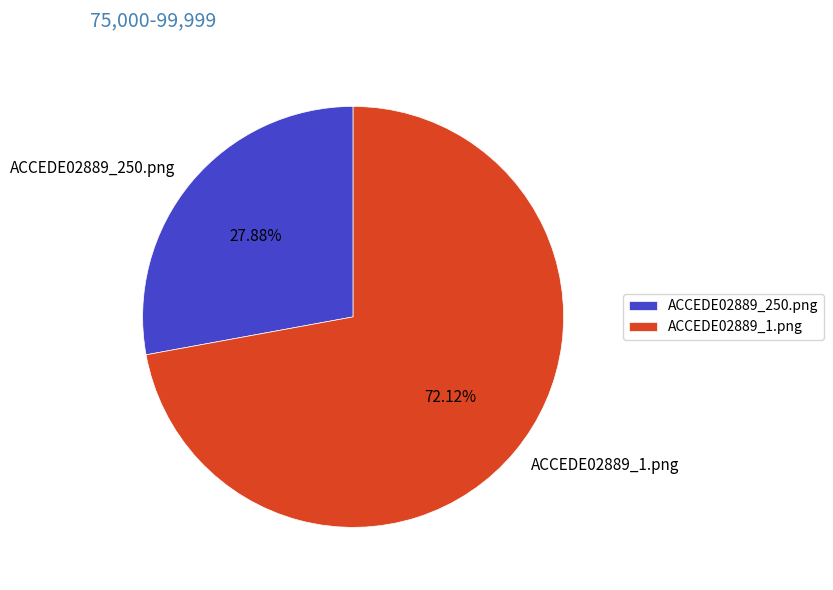

Is it true that ACCEDE02889_1.png is 72% of the pie?

True